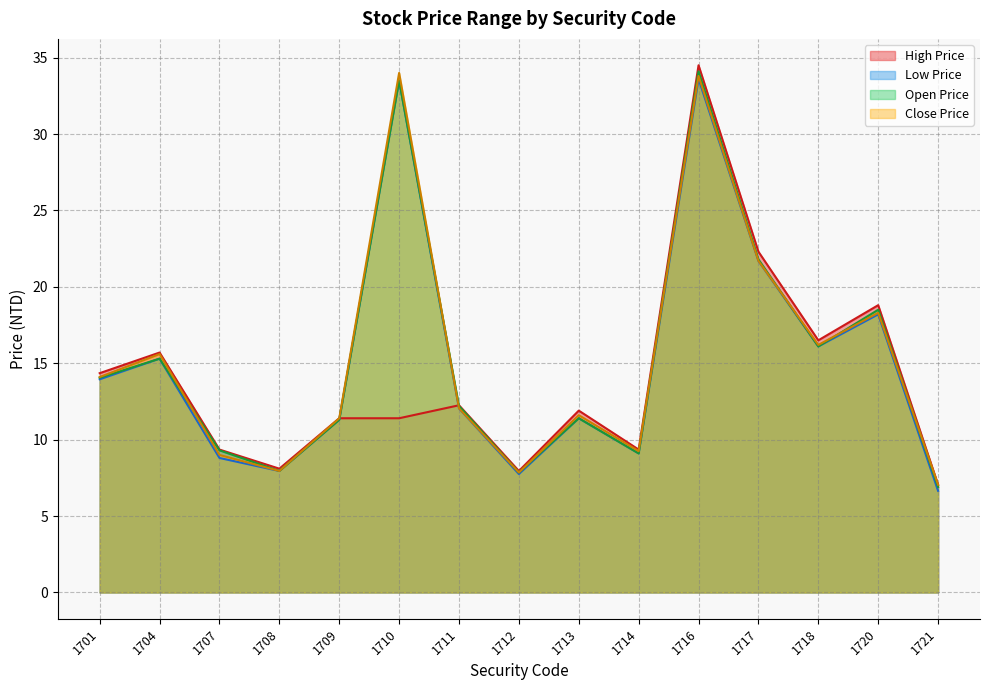

In Low Price, how many points are lower than both neighbors (excluding endpoints)?

4